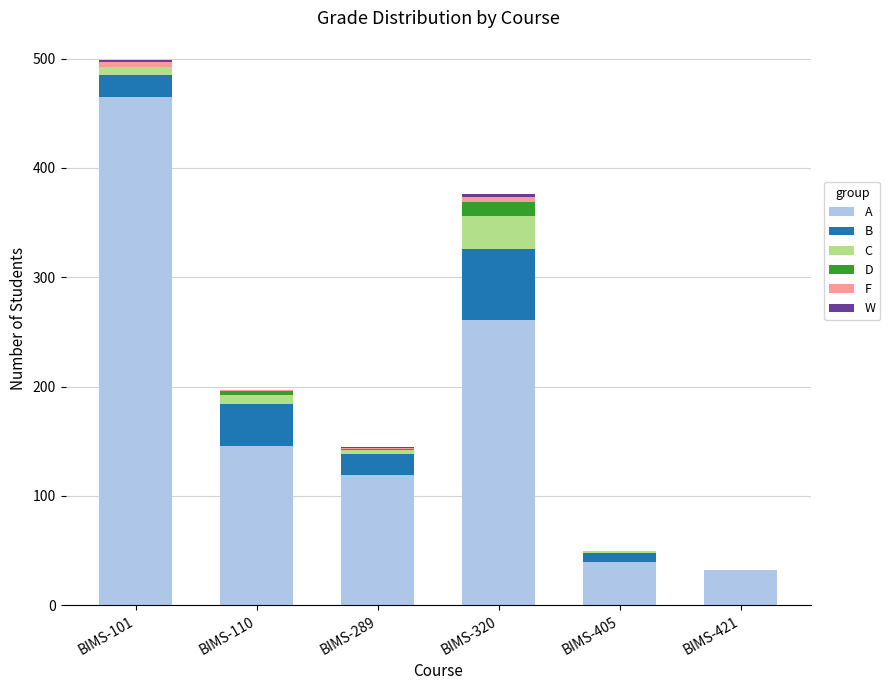

At which label does A reach its peak?

BIMS-101